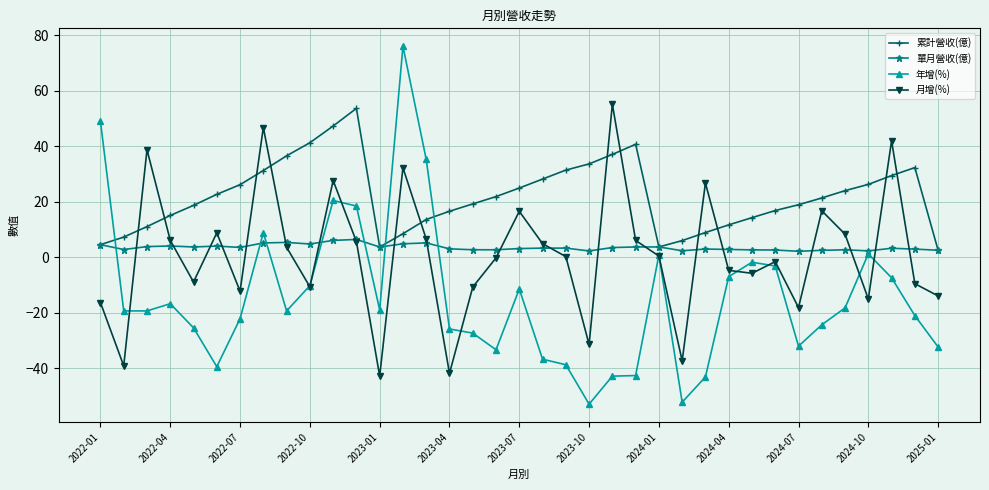

How many categories are shown in the chart?

37